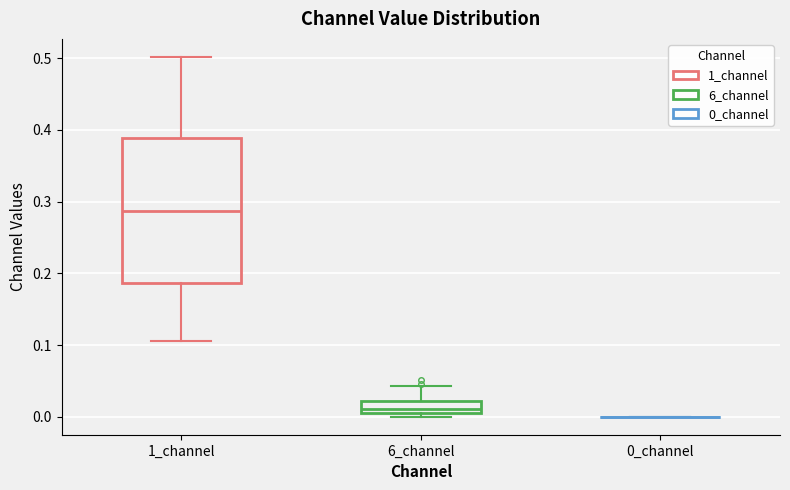

Reading left to right, transcribe this box plot: for each box, give where its median line is, the range the box spans, and where its two whiskers end, as read against the y-axis. The values are not printed on the chart, so give them approximately, as read against the axis.

1_channel: median 0.29, box 0.19 to 0.39, whiskers 0.11 to 0.50
6_channel: median 0.01 (just above the box's lower edge), box 0.01 to 0.02, whiskers 0.00 to 0.04
0_channel: box collapsed to a line at 0.00, whiskers 0.00 to 0.00